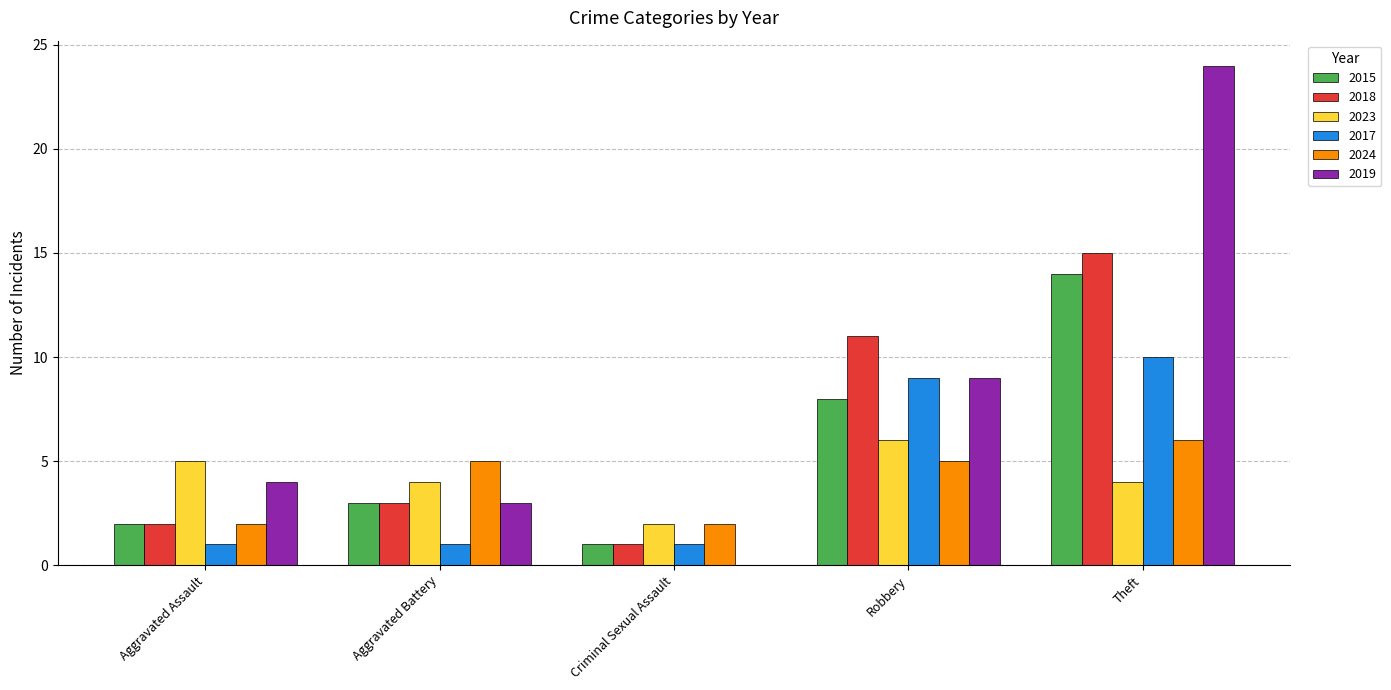

Is it true that 2015 equals 2 at Aggravated Assault?

True